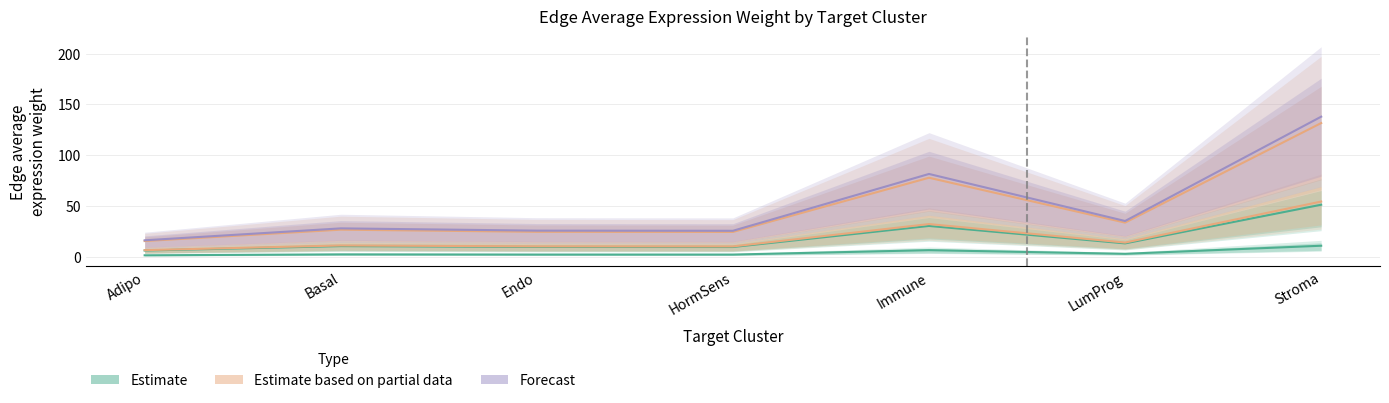

True or false: Forecast has a value of 47.3 at Immune.

False